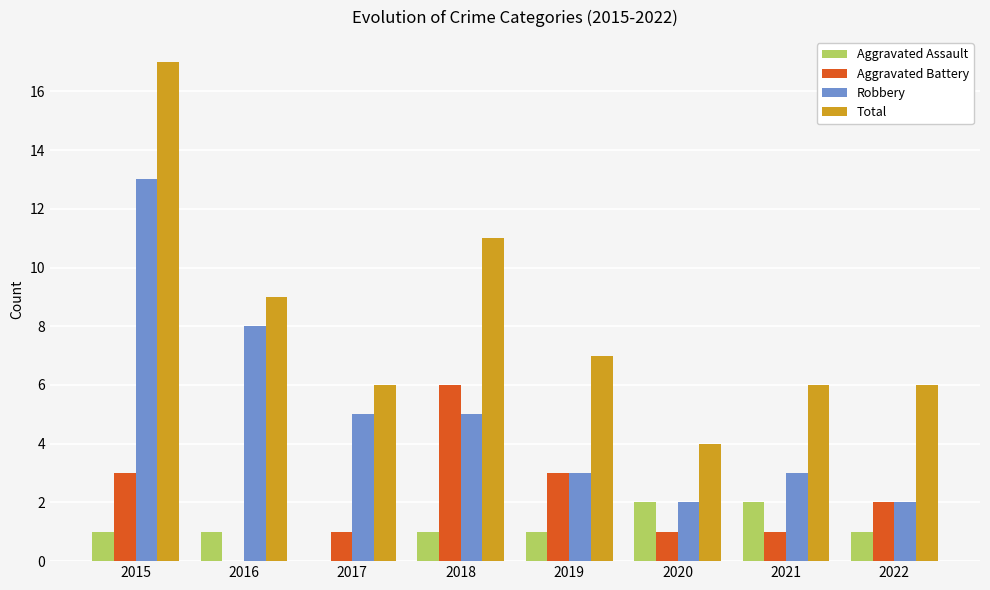

What is the sum of all Robbery values?

41